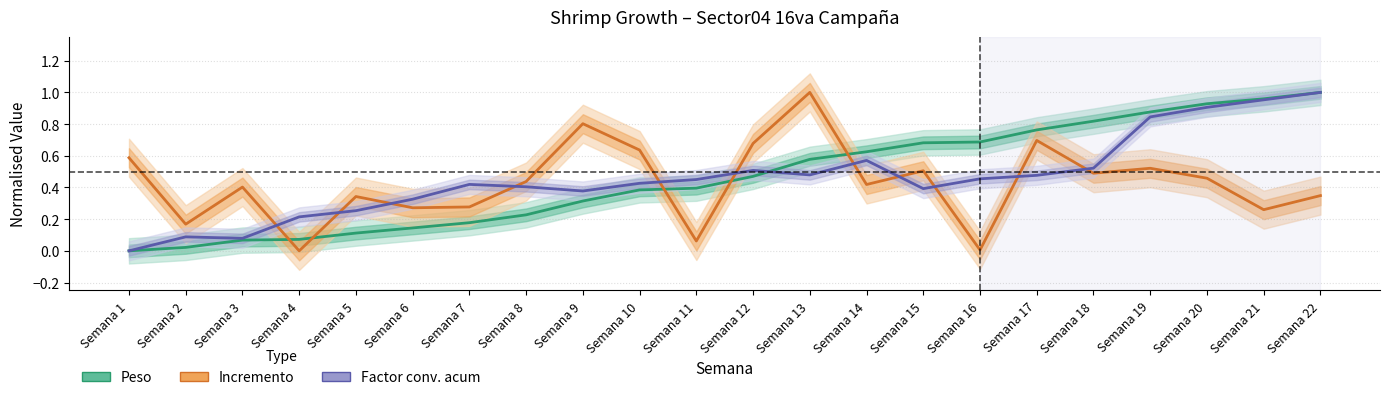

At how many categories does at least one series exceed 0?

22